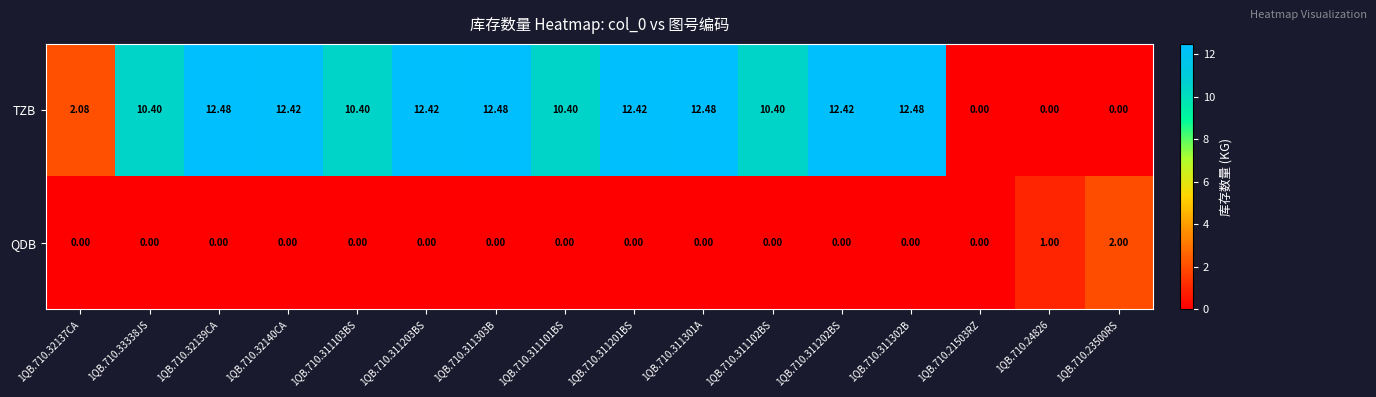

At how many categories does at least one series exceed 7?

12